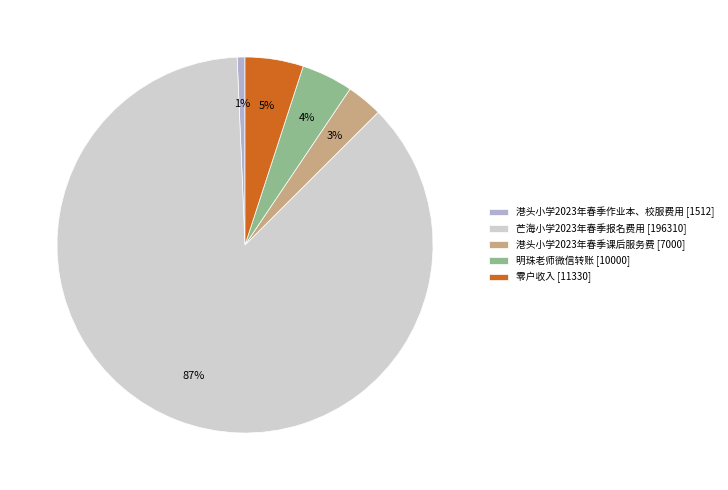

What percentage is the 芒海小学2023年春季报名费用 slice, to the nearest percent?

87%